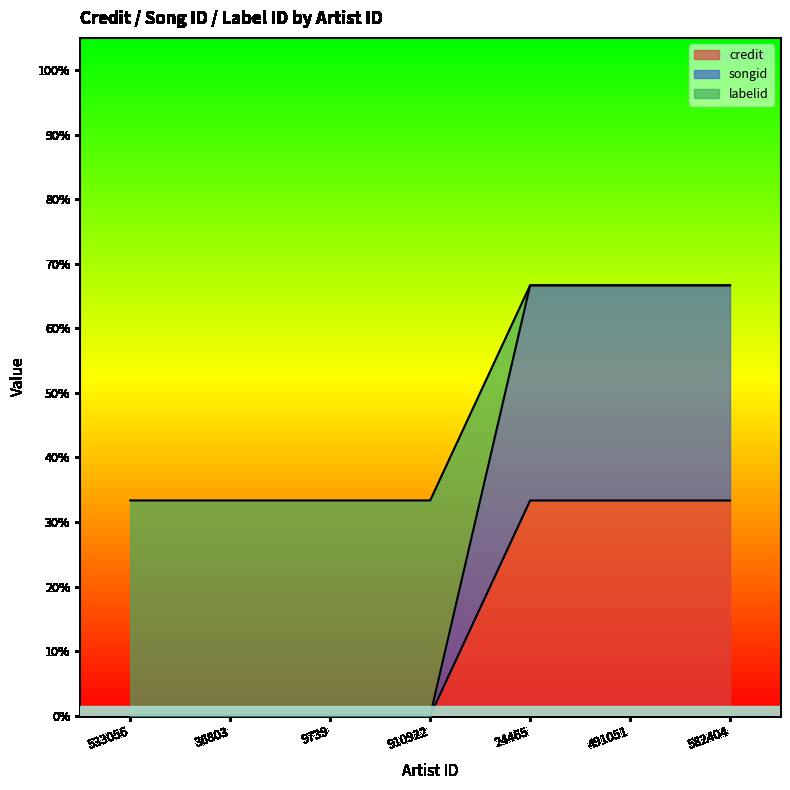

Does the chart display data point markers on the line(s)?

No